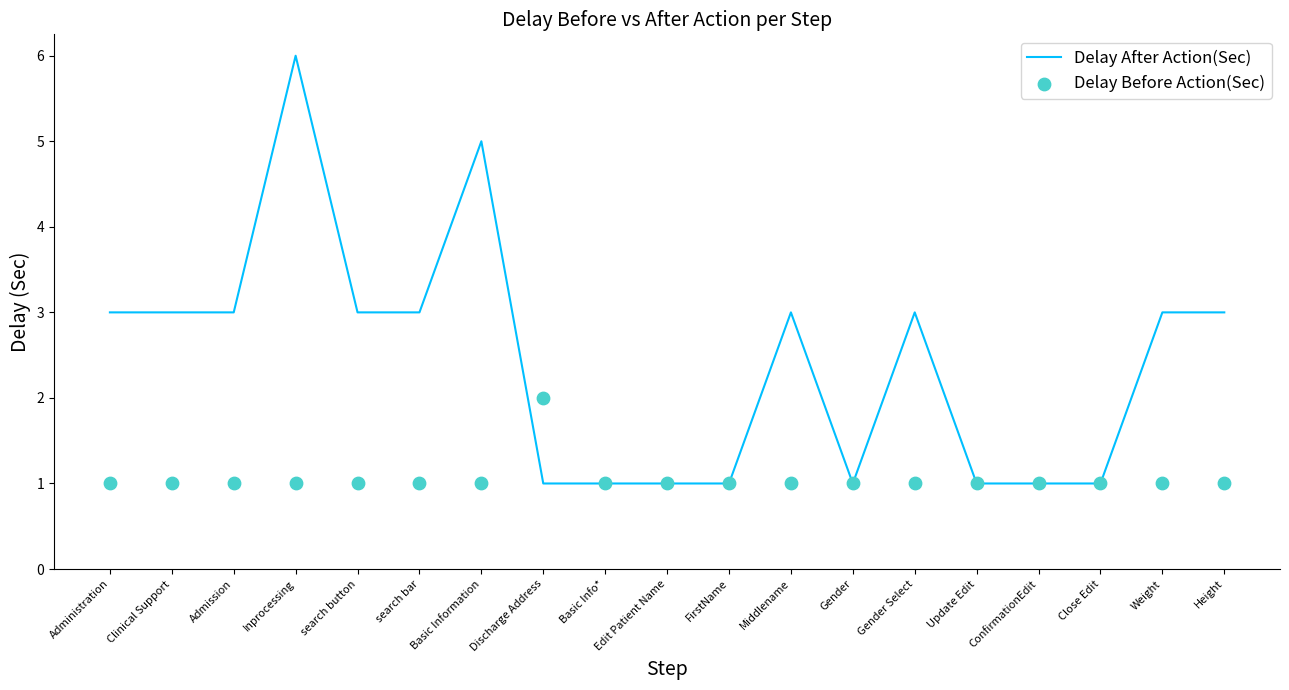

At which category is the sum across all series the highest?

Inprocessing